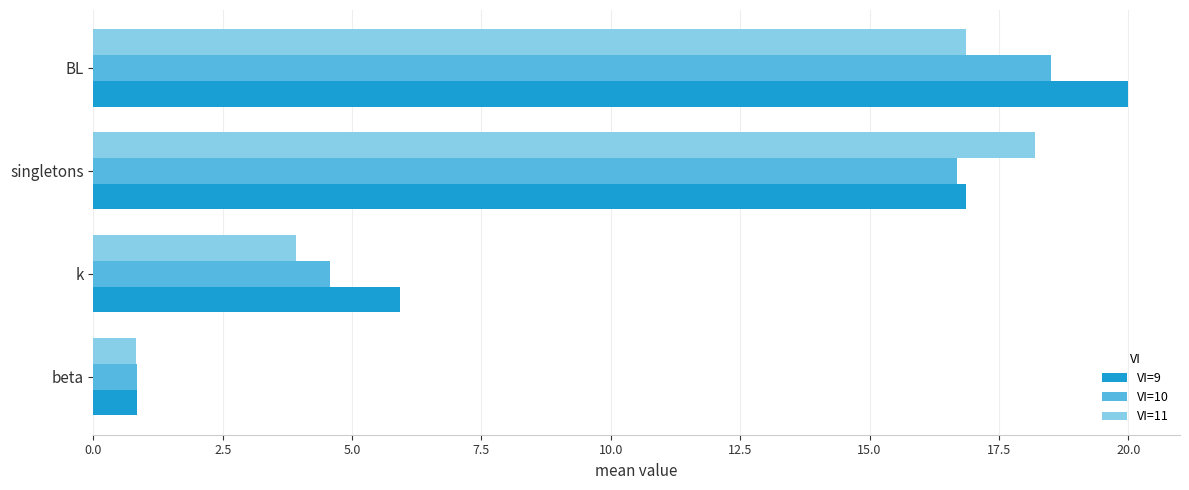

The VI=9 series shows 0.8 at beta. True or false?

True